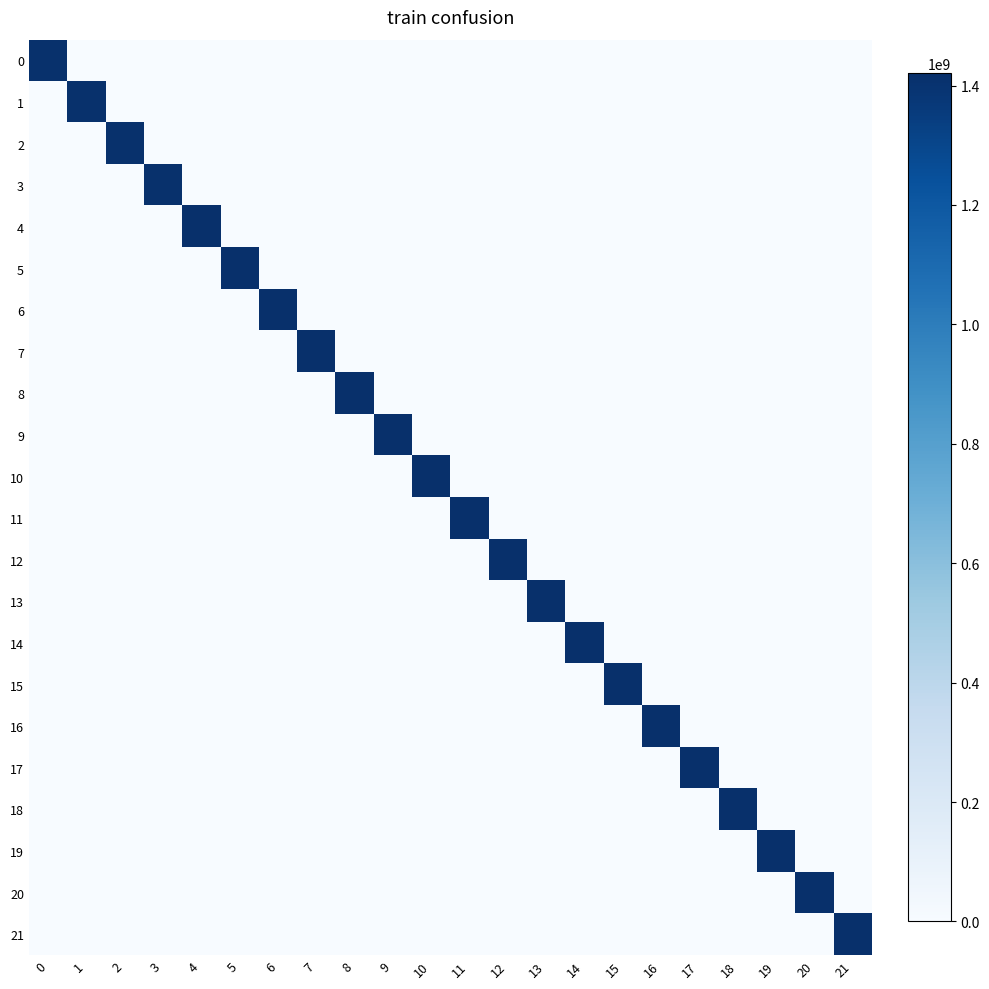

Which series has the widest spread of values?

21